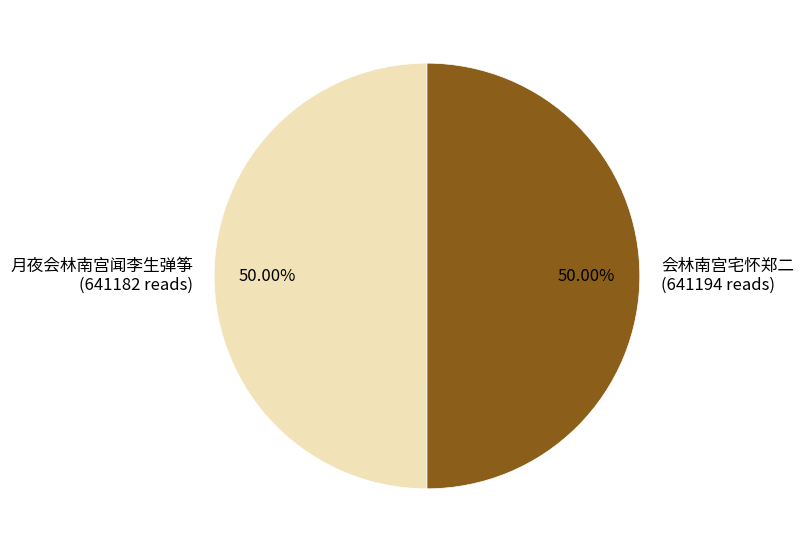

What is the ratio of the value at 会林南宫宅怀郑二 (641194 reads) to the value at 月夜会林南宫闻李生弹筝 (641182 reads)?

1.0